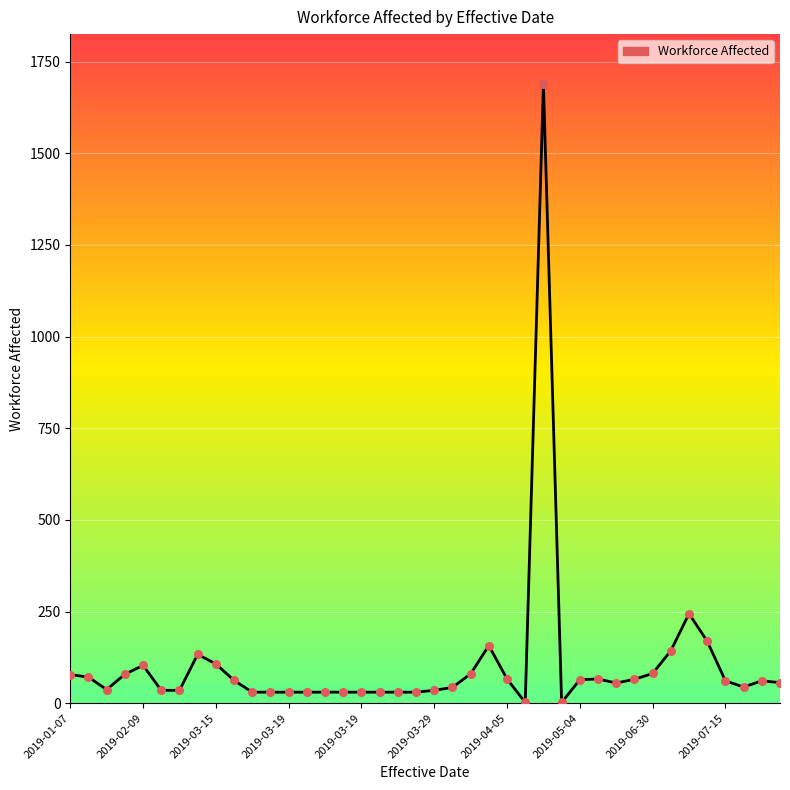

What is the greatest value displayed?

1690